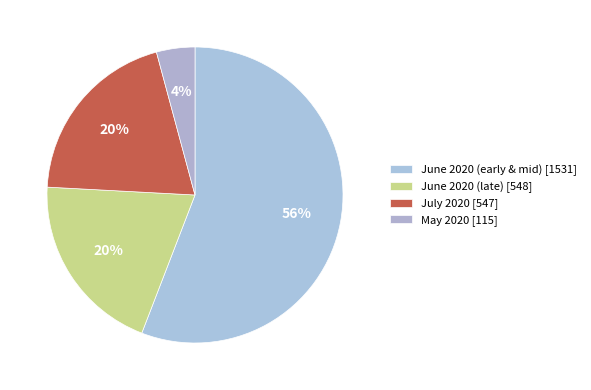

How many slices are in this pie chart?

4